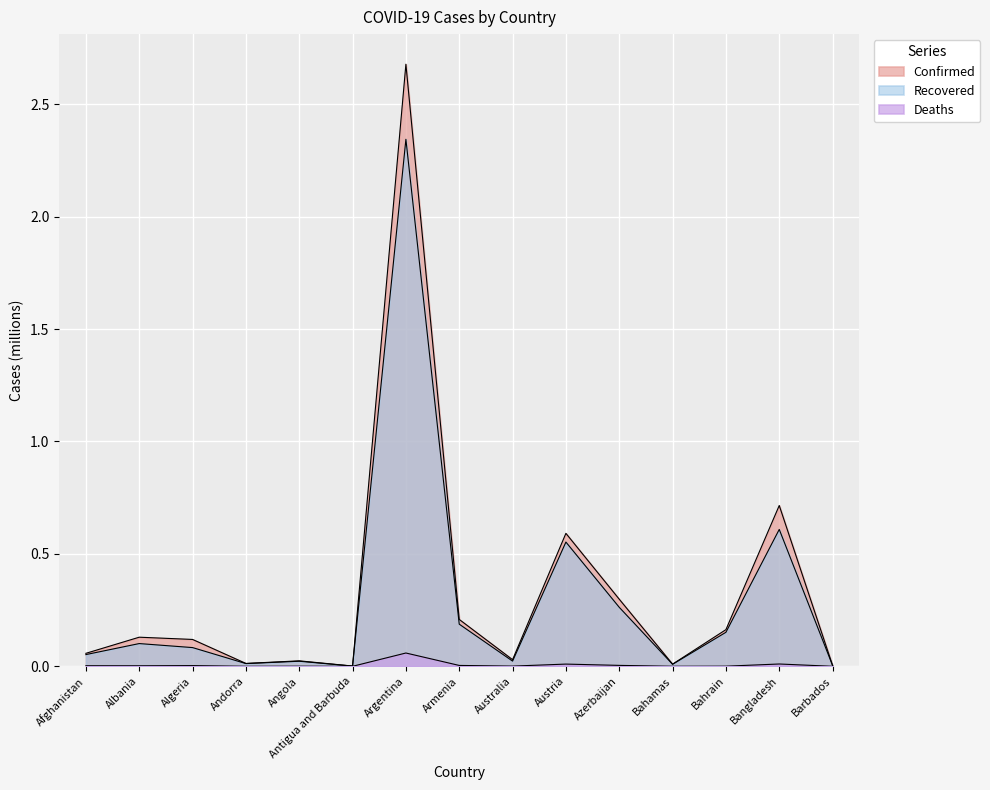

True or false: Recovered and Confirmed cross at least once.

False